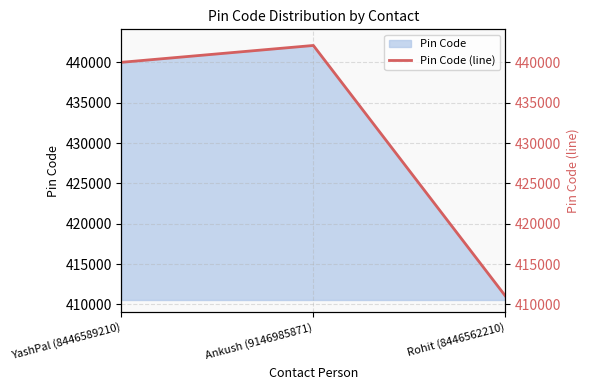

What is the label of the 2nd point from the right?

Ankush (9146985871)